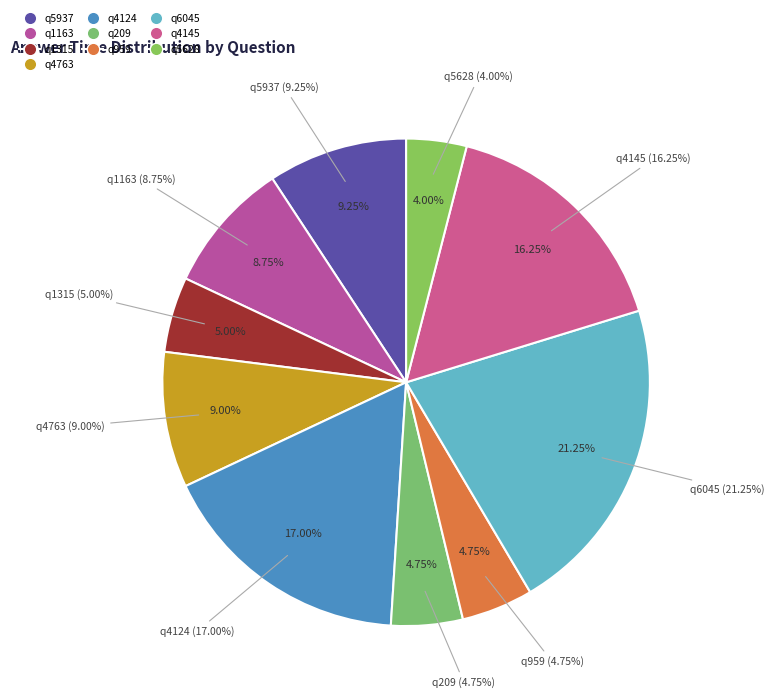

How many slices are in this pie chart?

10